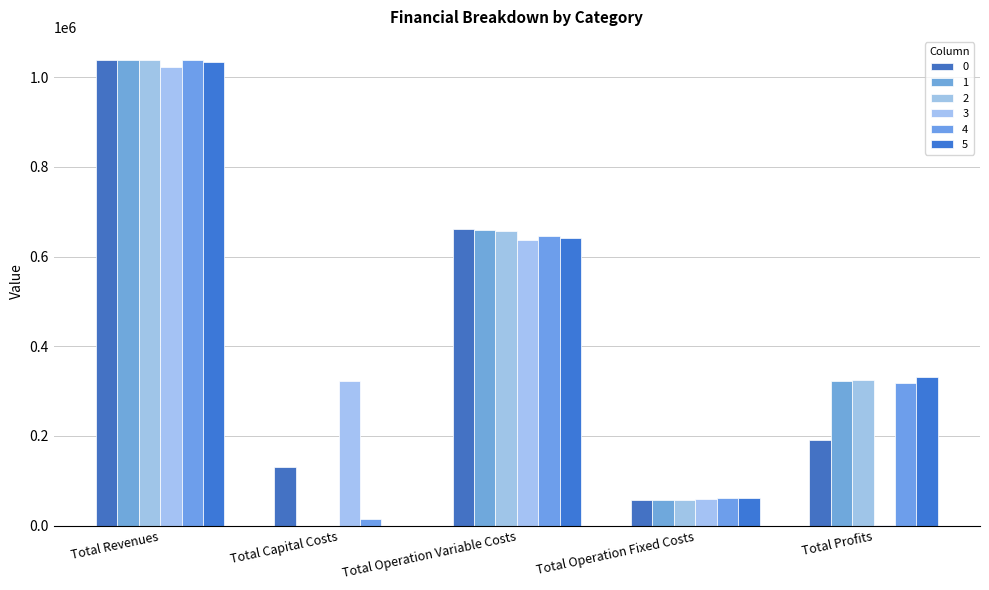

How many positive values does the 5 series have?

4